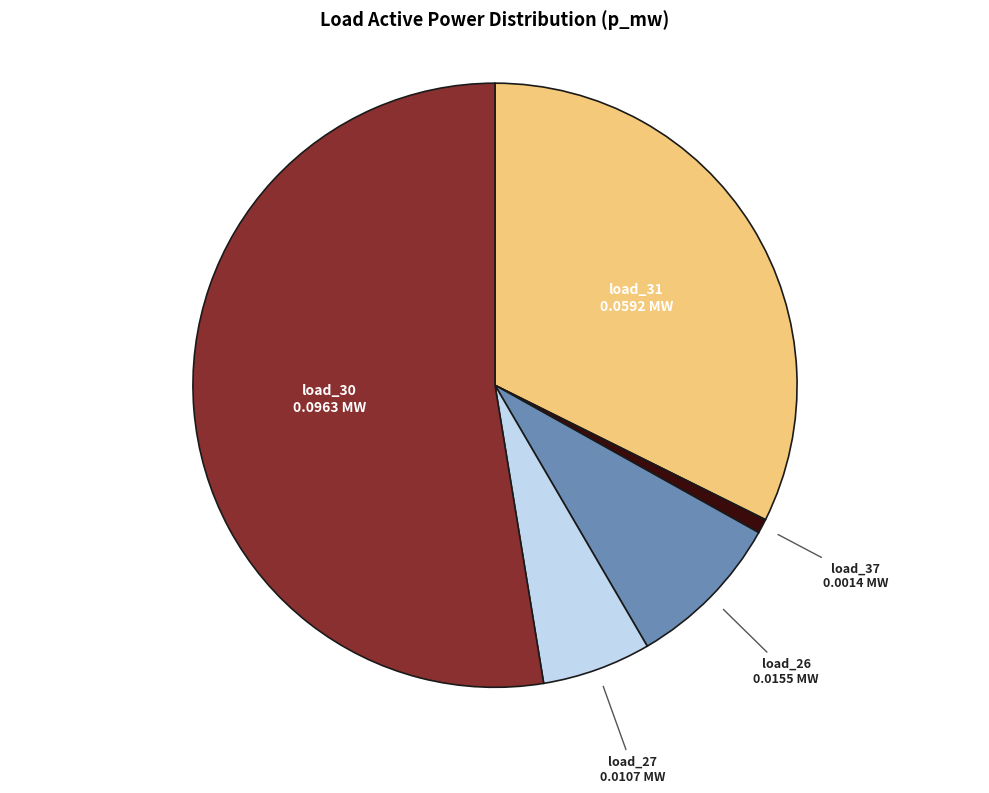

Is there a majority slice in this chart?

Yes